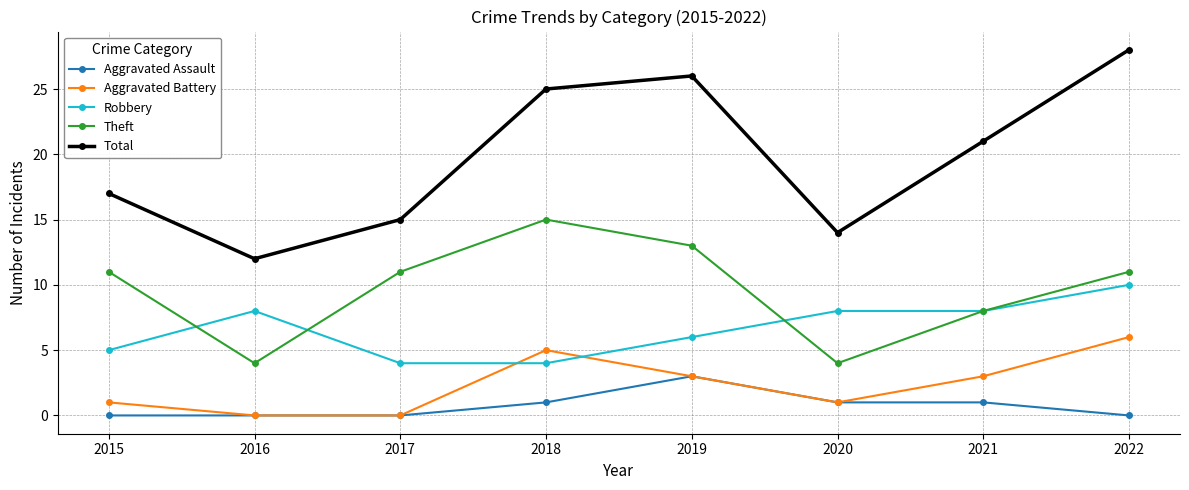

Which series has the largest range (max minus min)?

Total